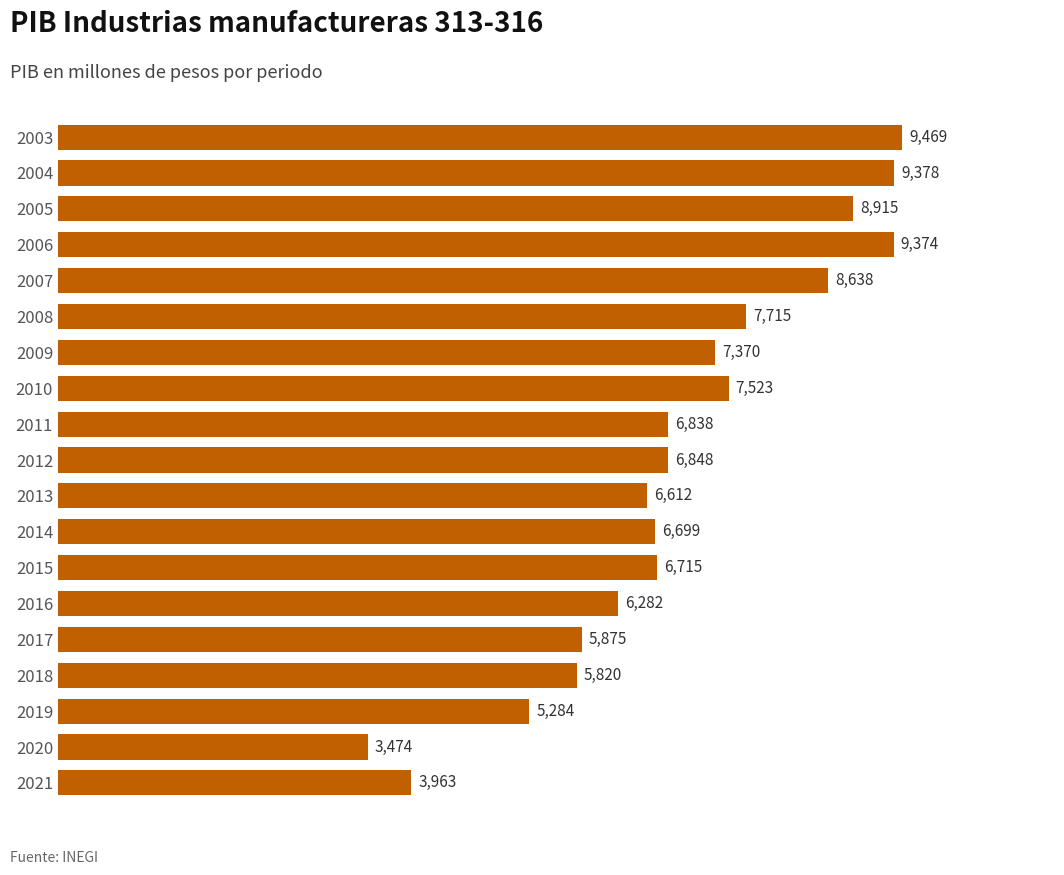

Are the bars horizontal?

Yes